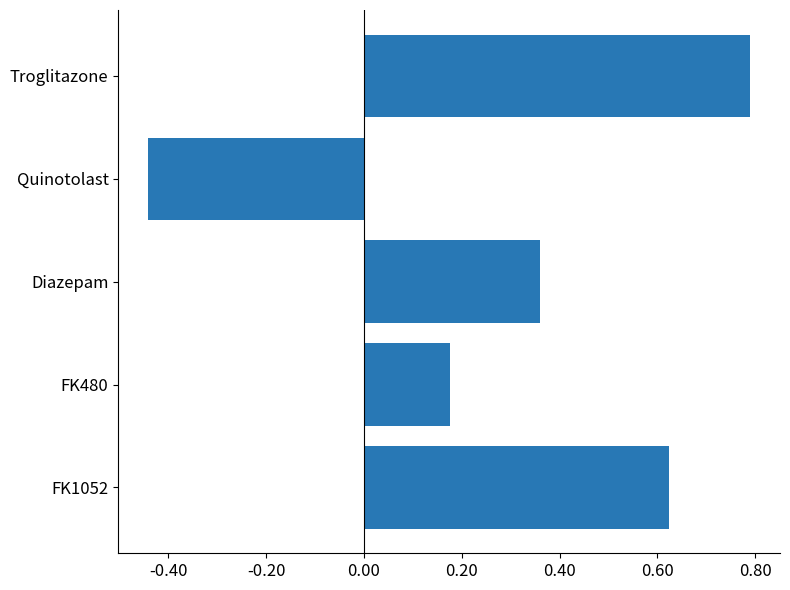

What is the difference between the maximum and minimum values?

1.2